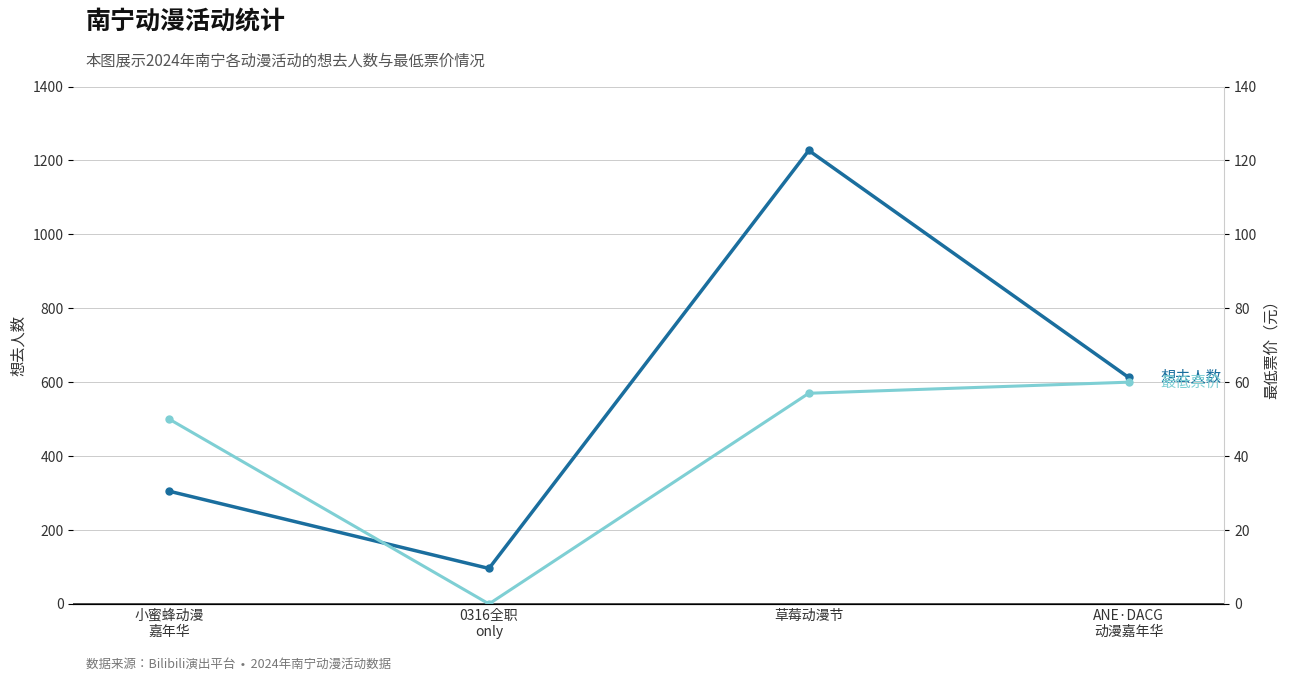

Which category has the lowest value in the 最低票价 series?

0316全职
only